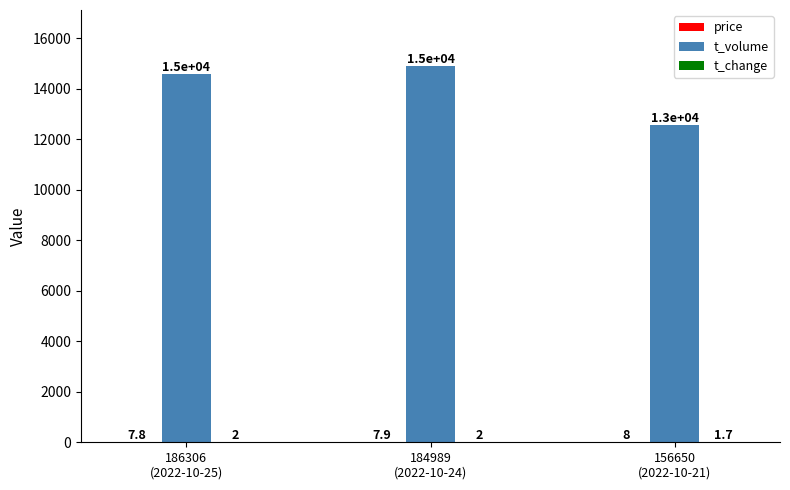

What is the total value across all series at 186306
(2022-10-25)?

14580.9